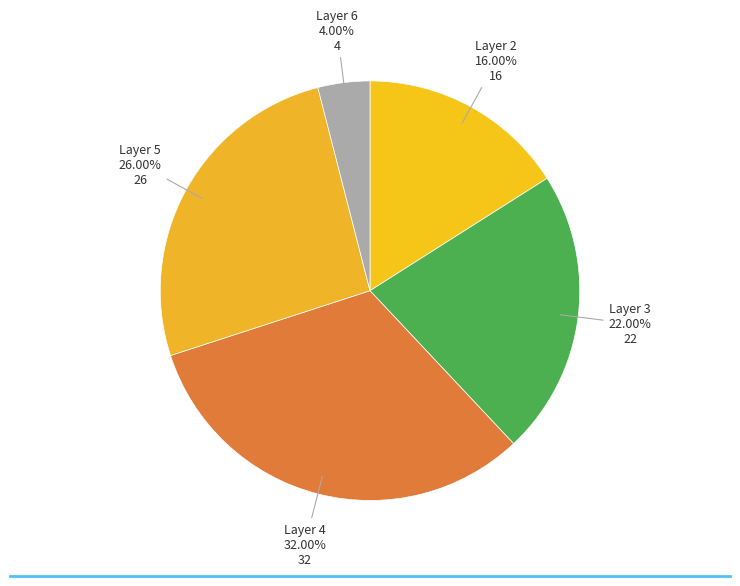

How many slices are in this pie chart?

5